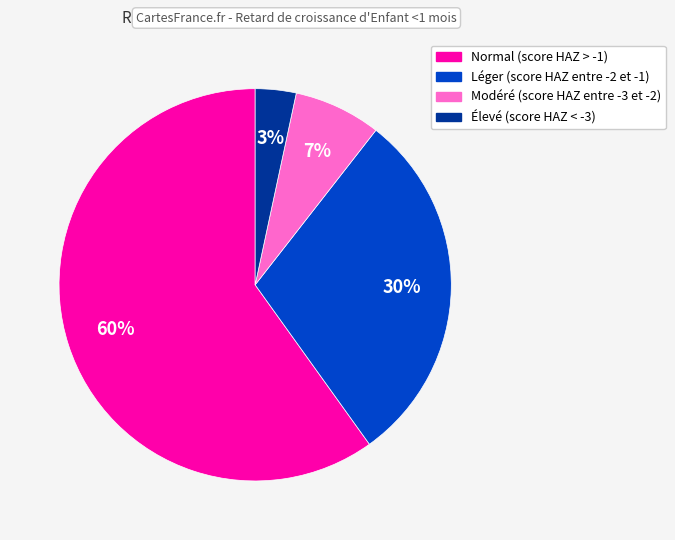

Which has a higher value, Léger (score HAZ entre -2 et -1) or Normal (score HAZ > -1)?

Normal (score HAZ > -1)